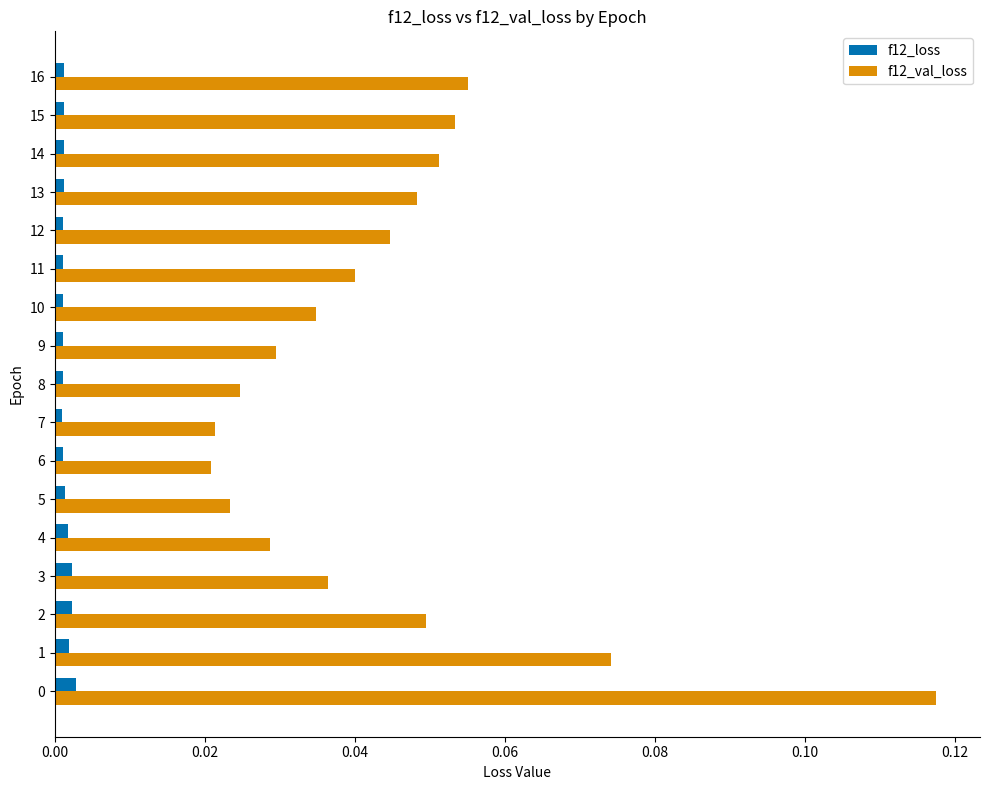

Is the value of f12_loss at 12 greater than the value of f12_val_loss at 3?

No